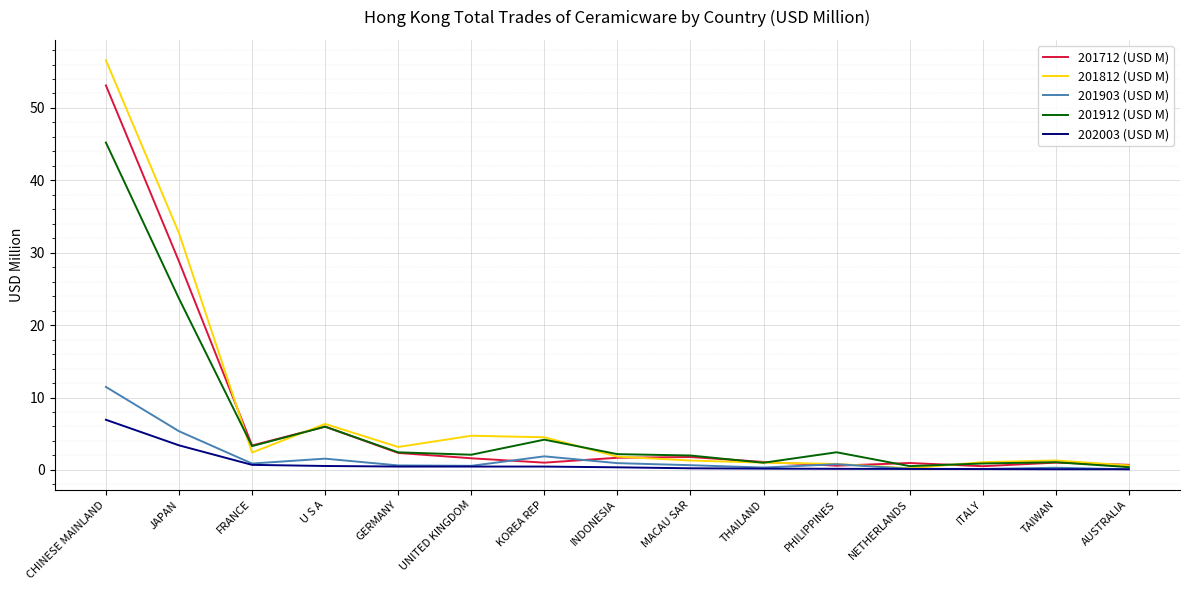

True or false: 201903 (USD M) has a value of 11.5 at CHINESE MAINLAND.

True